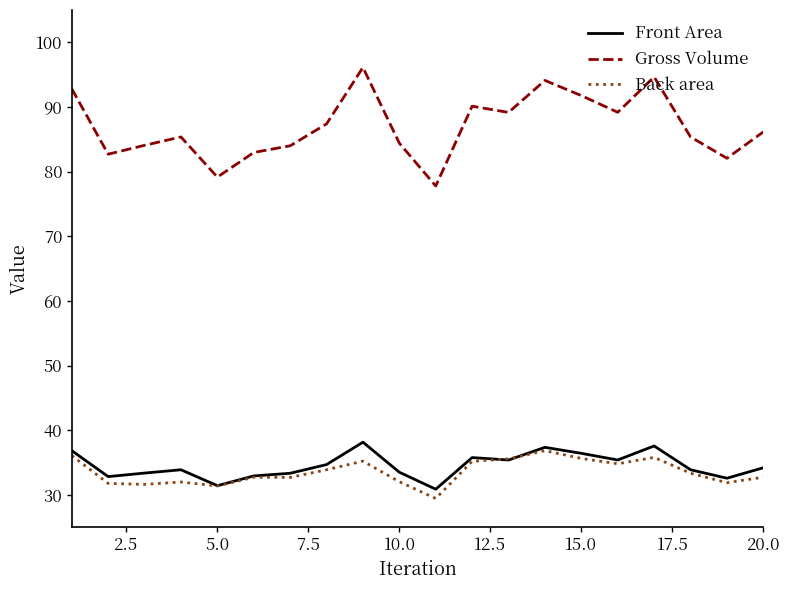

True or false: Front Area and Gross Volume cross at least once.

False